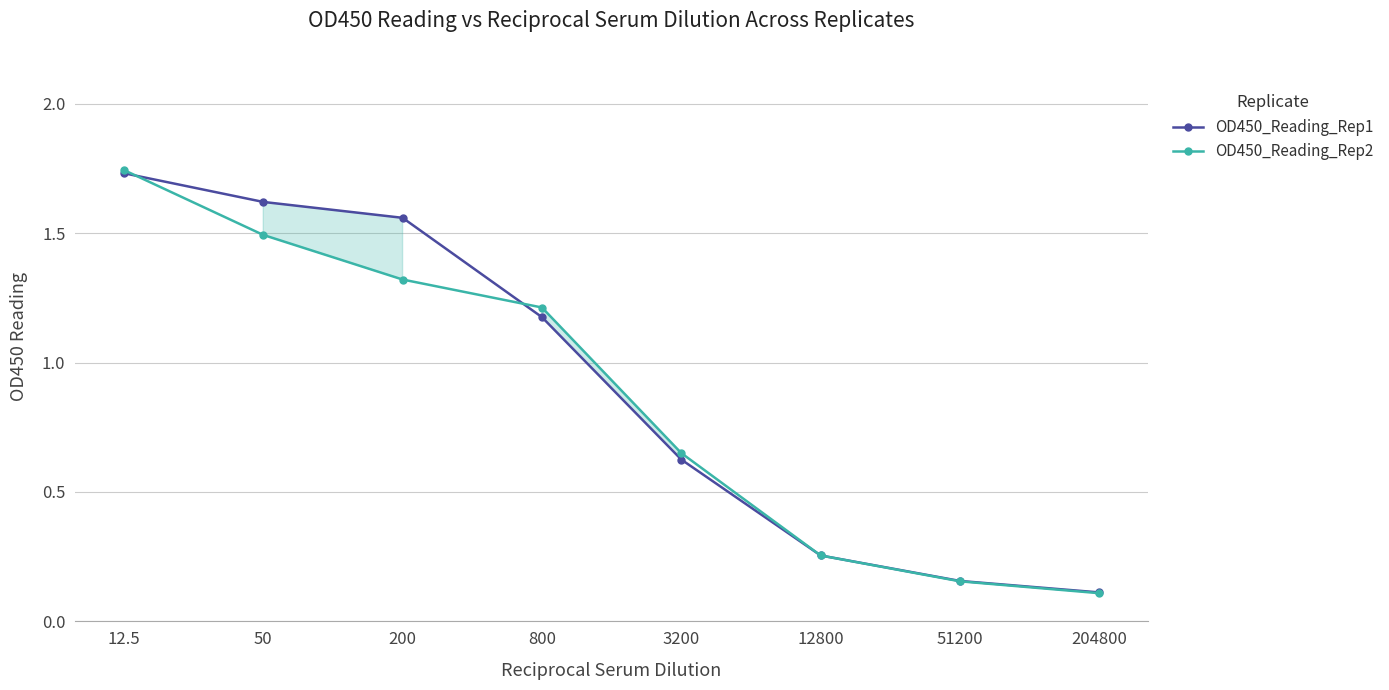

The value of OD450_Reading_Rep2 at 12.5 is 1.0. True or false?

False